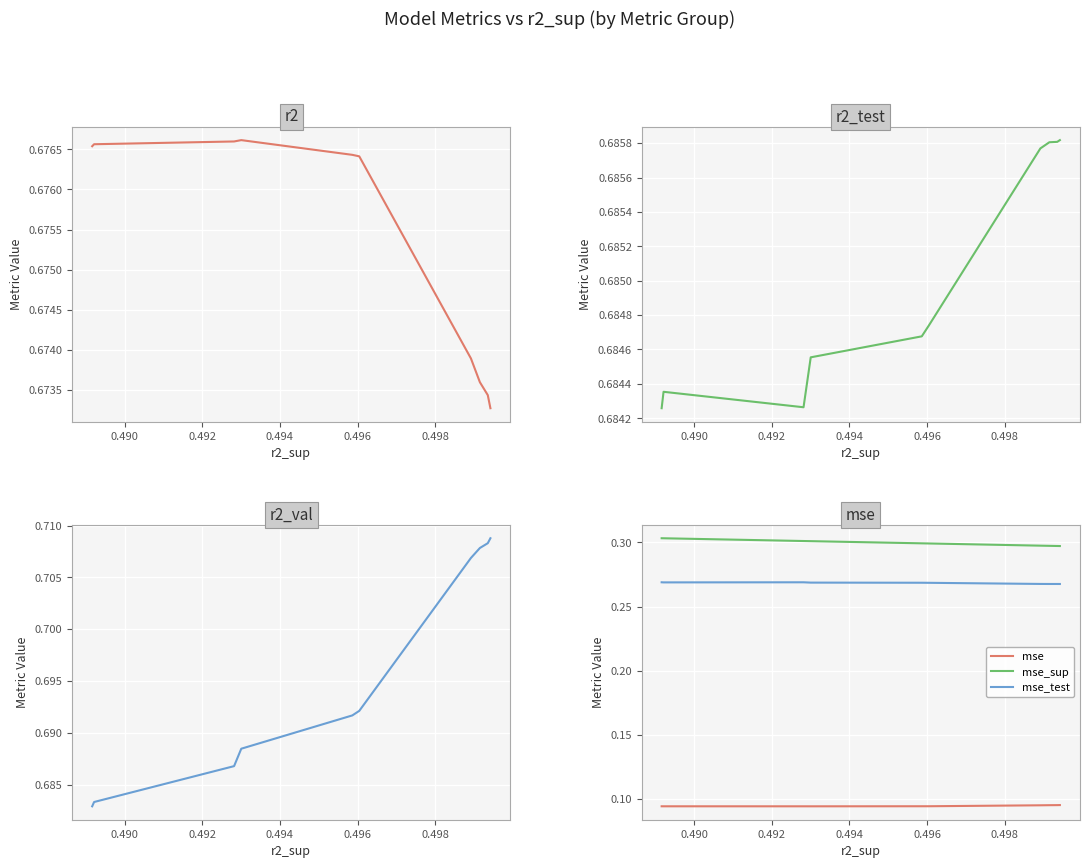

True or false: r2 has more than 0 points higher than both neighbors.

True